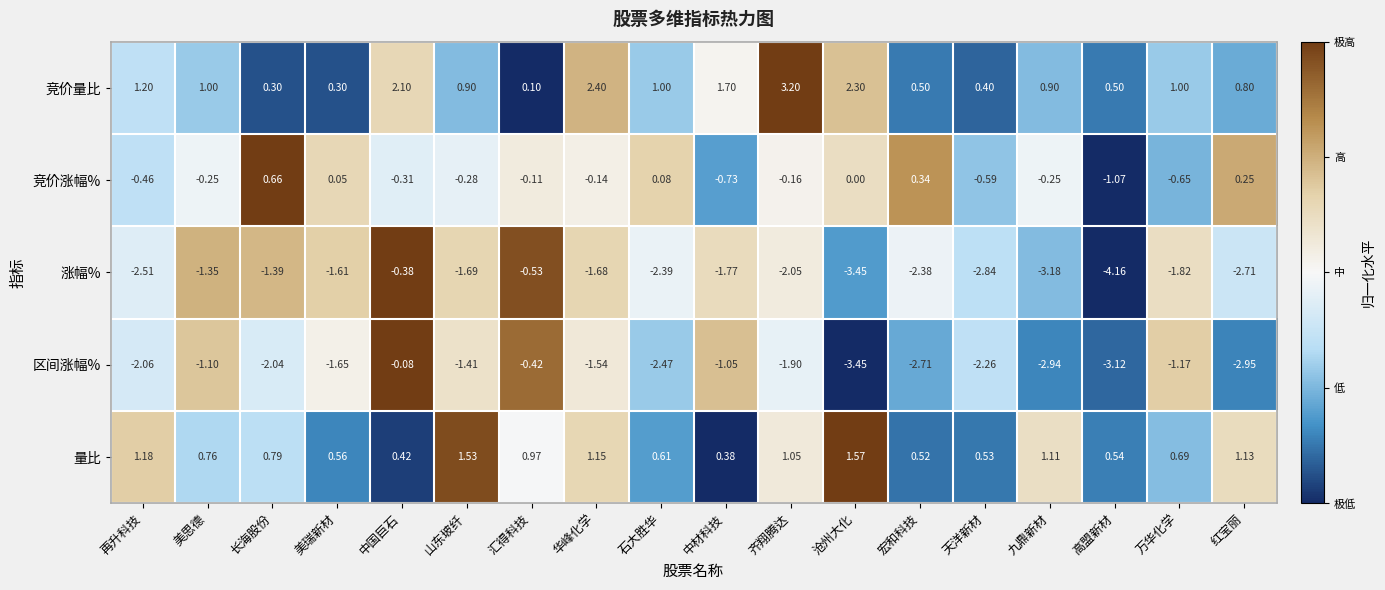

Which series changed the most between 石大胜华 and 沧州大化?

竞价量比